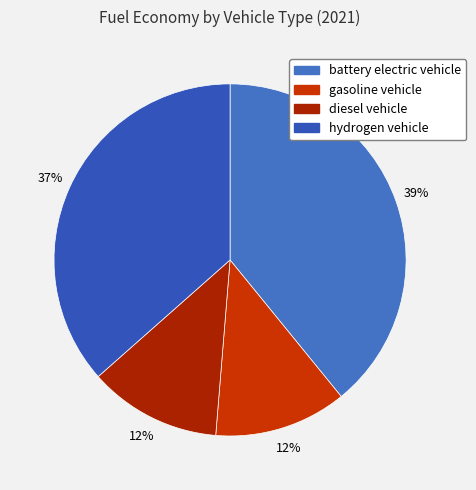

True or false: gasoline vehicle accounts for 26% of the total.

False